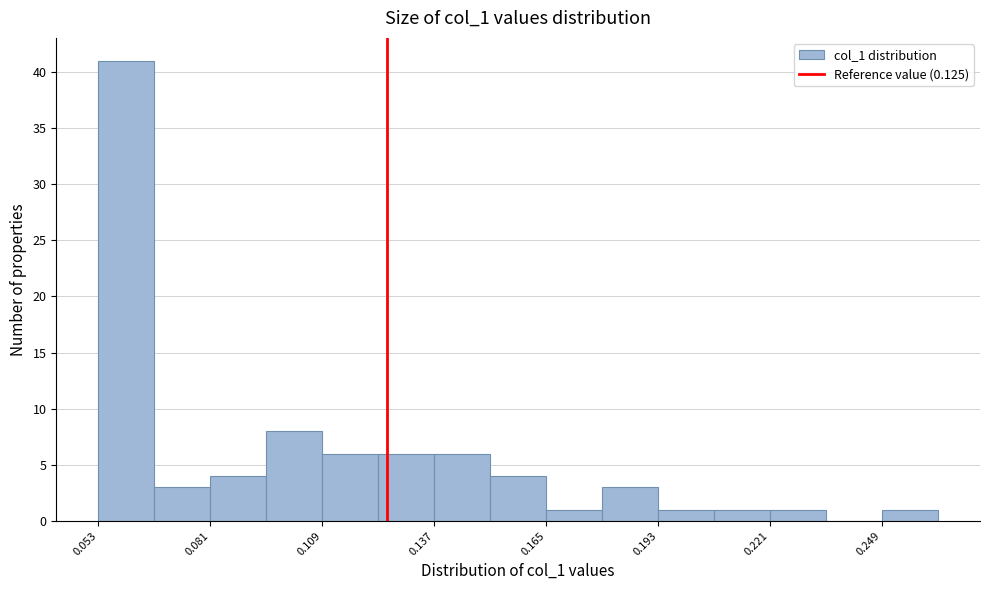

Read against the x-axis, roughly where is the centre of the tallest bar?

0.060